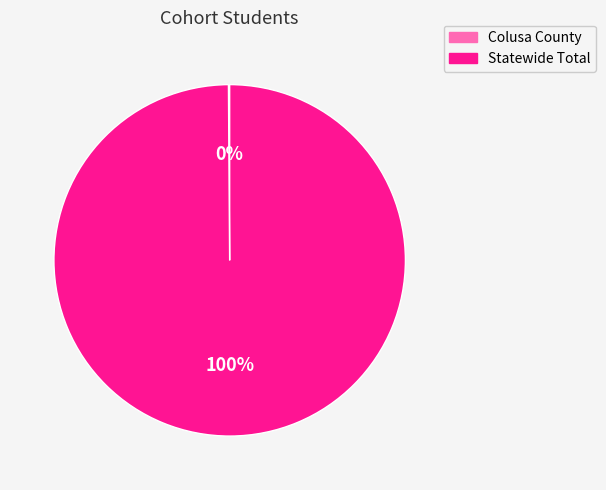

To the nearest percent, what is the average slice percentage?

50%